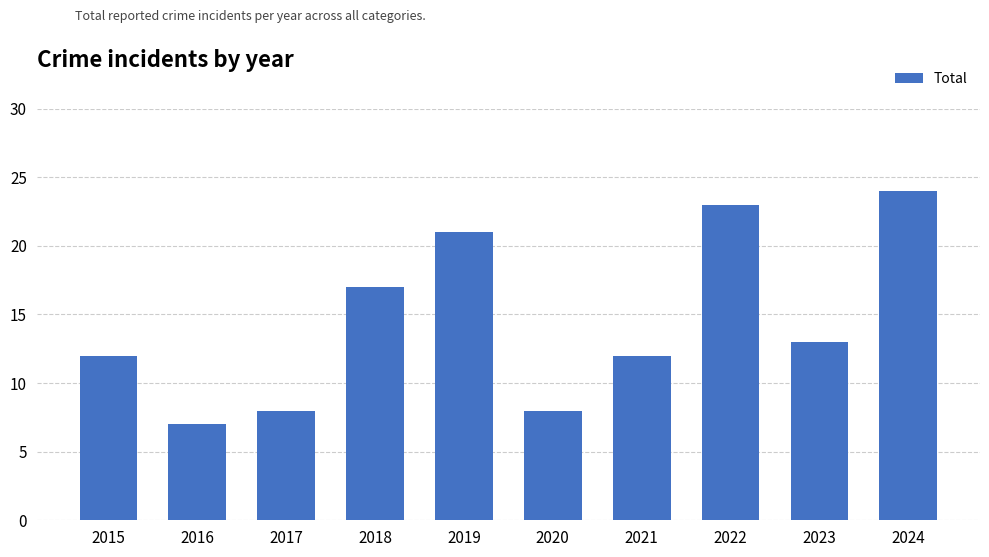

True or false: the data shows 21 at 2019.

True